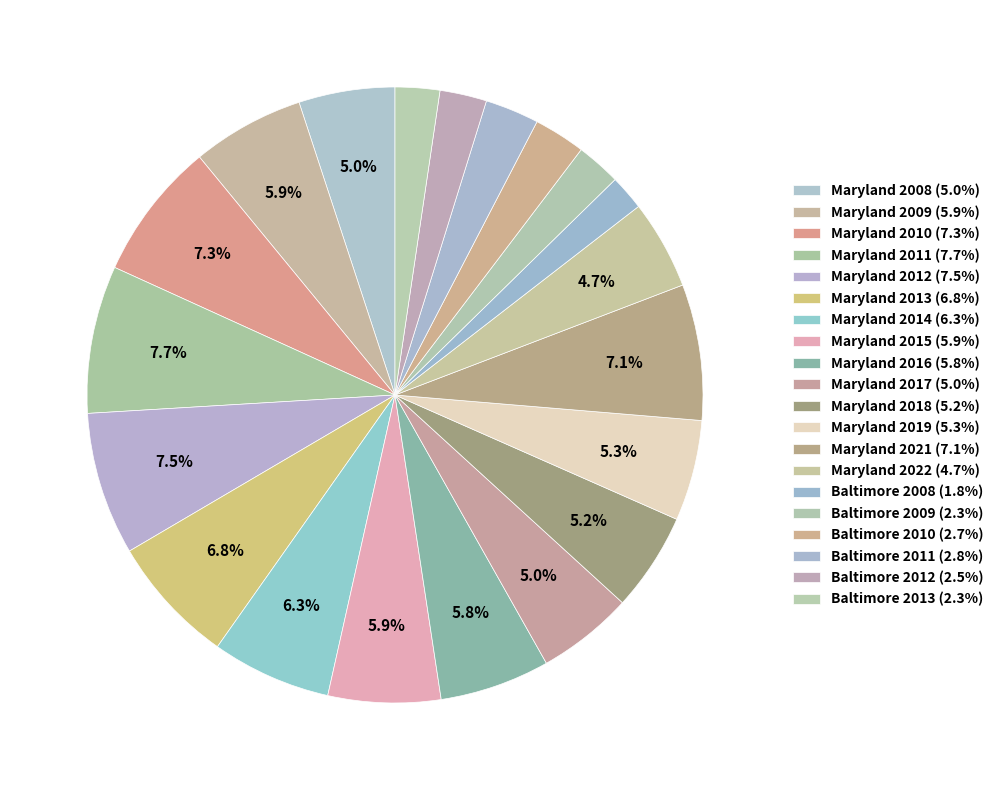

Does any single category account for the majority?

No